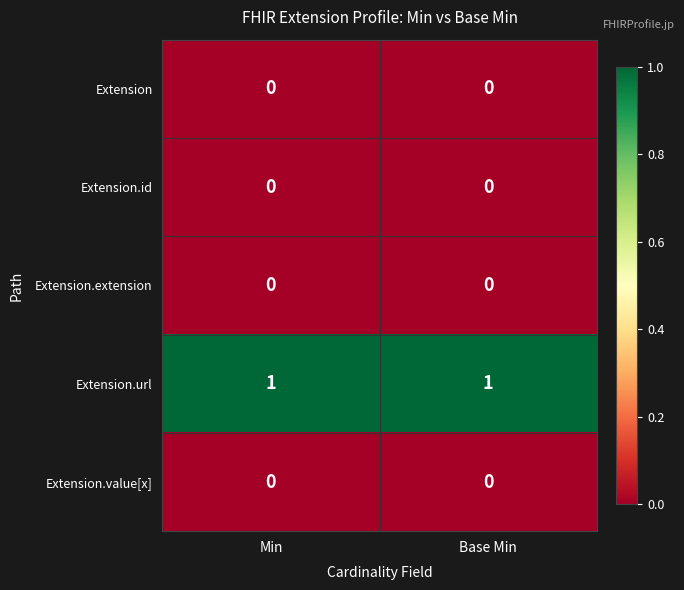

What is the maximum value shown in the chart?

1